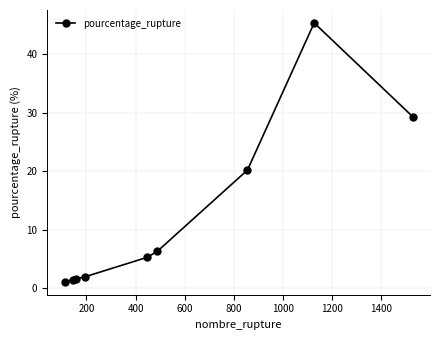

What is the minimum value shown in the chart?

1.1